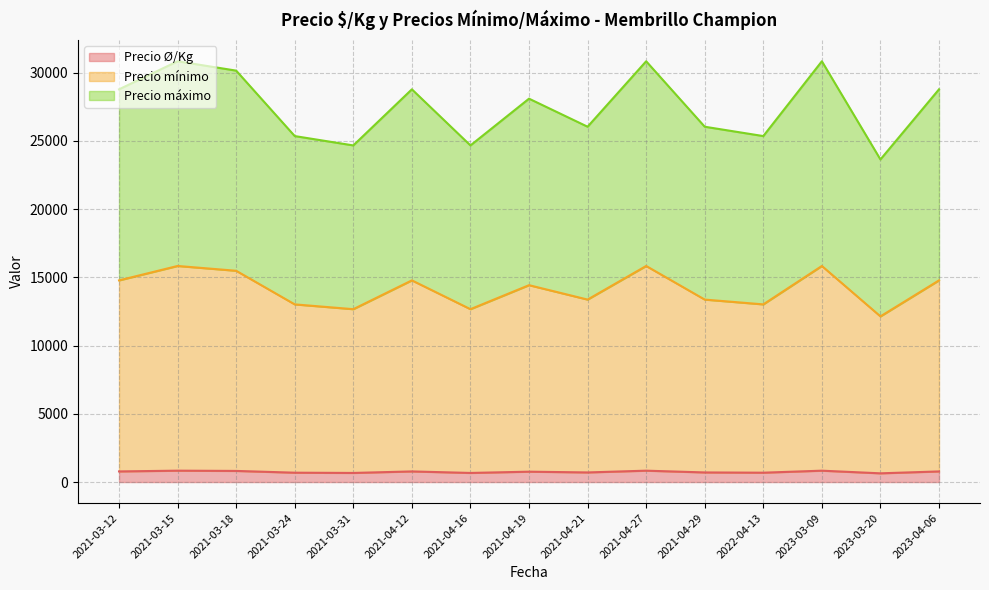

Does the chart have visible grid lines?

Yes